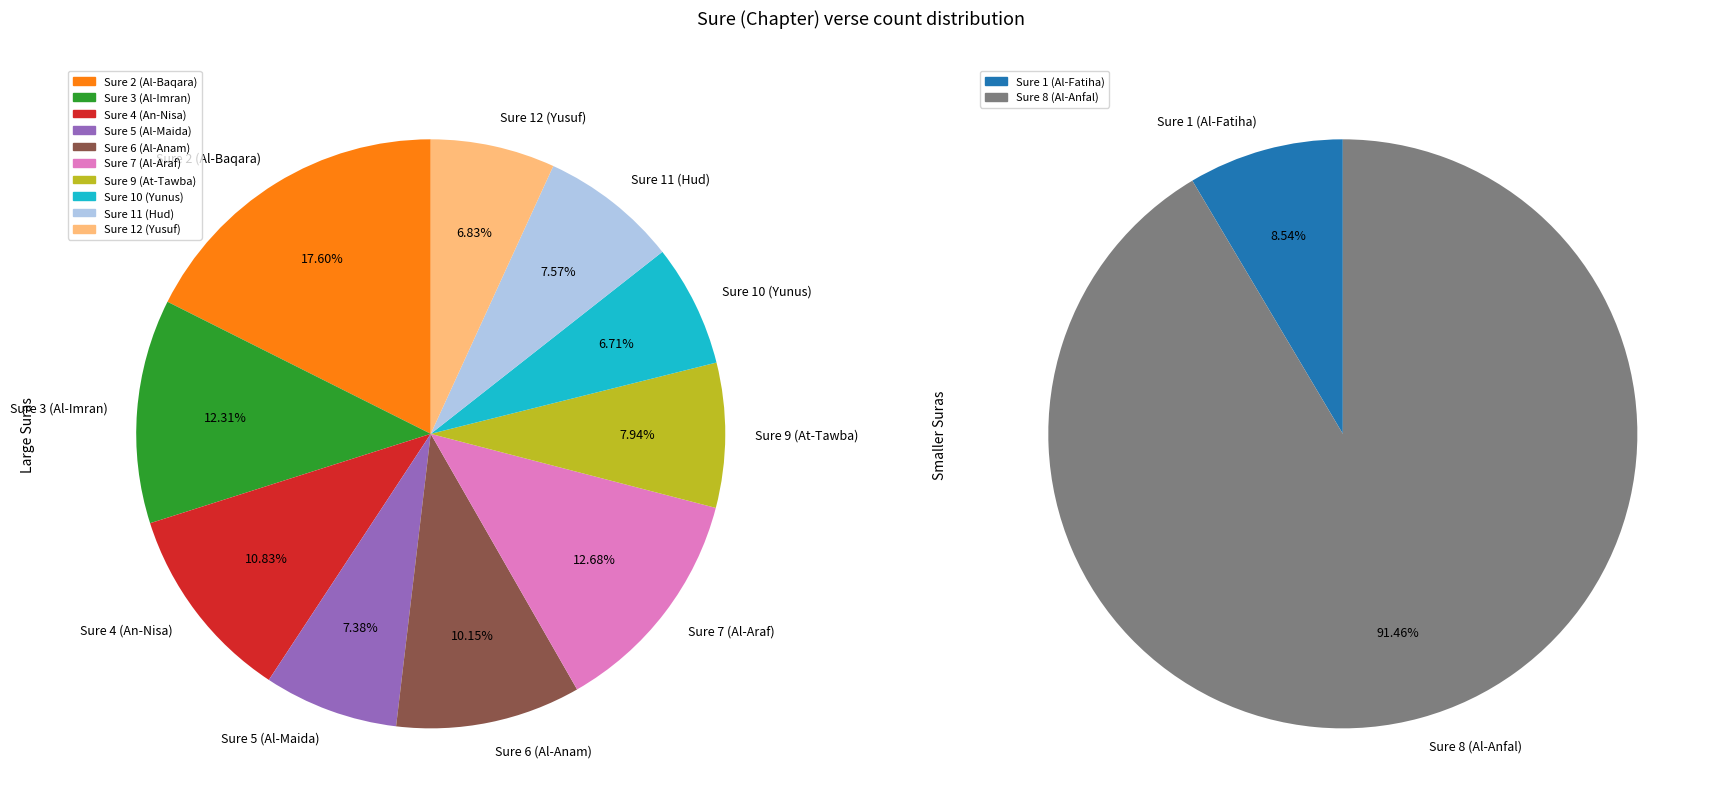

Count the number of slices in the pie.

12